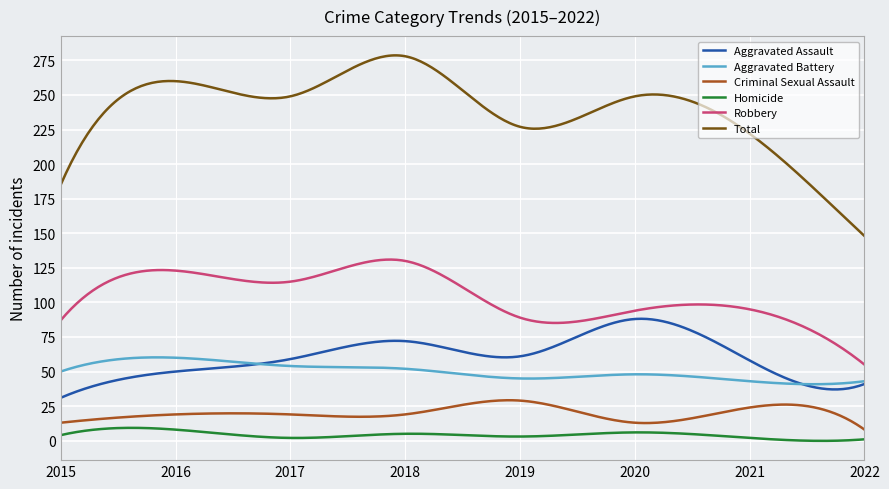

True or false: Aggravated Battery and Criminal Sexual Assault intersect in this chart.

False